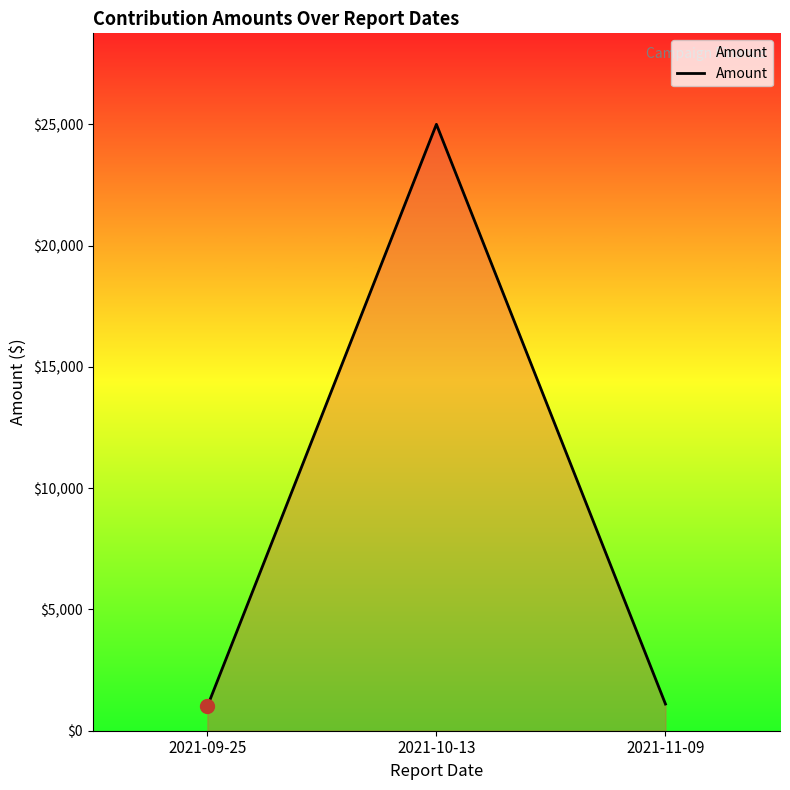

What is the difference between the values at 2021-09-25 and 2021-10-13?

24000